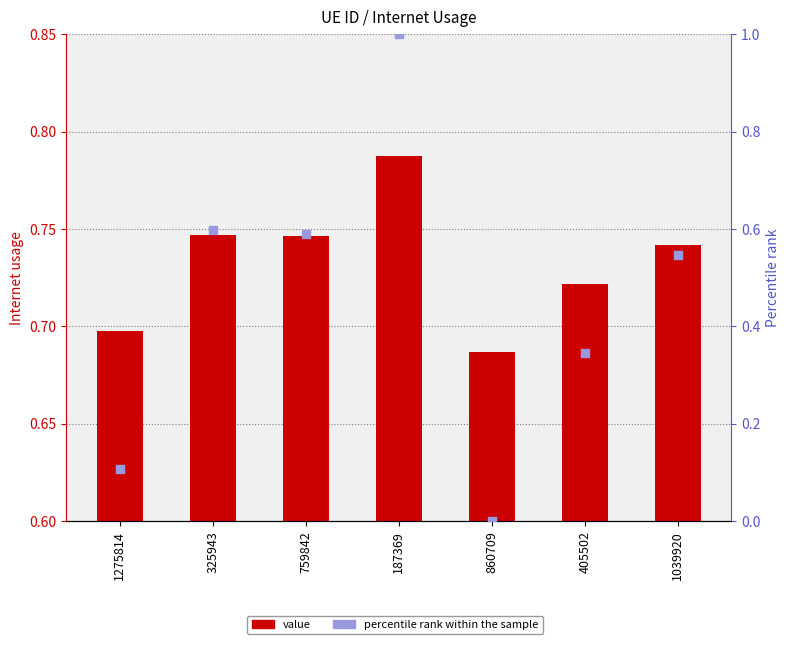

At which category is the sum across all series the highest?

187369